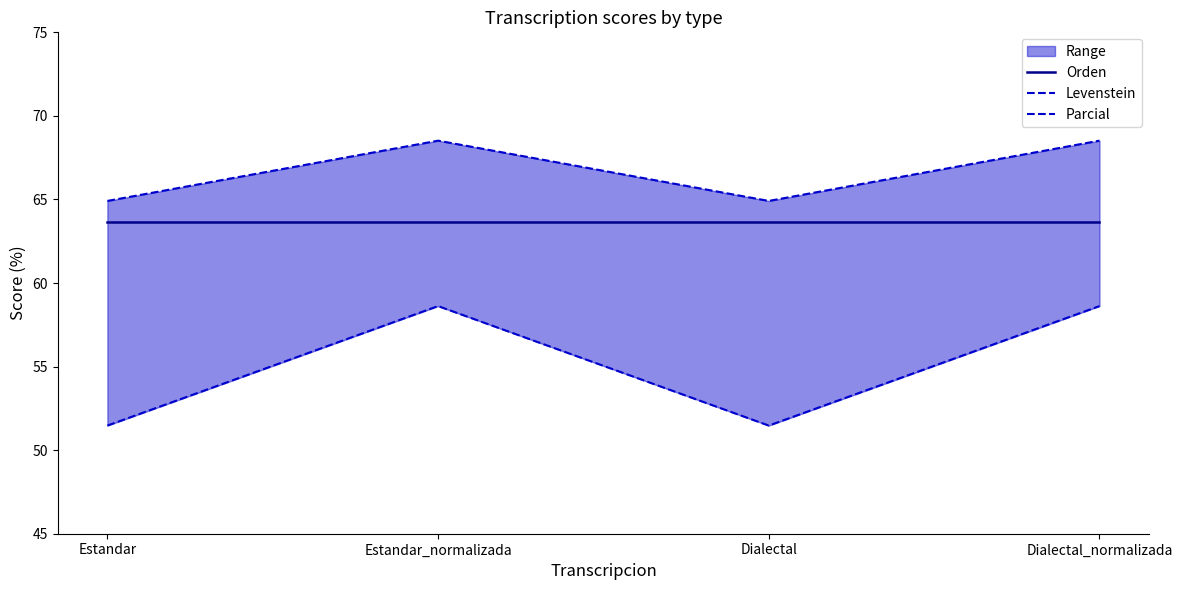

How many Parcial values are between 64 and 68?

2